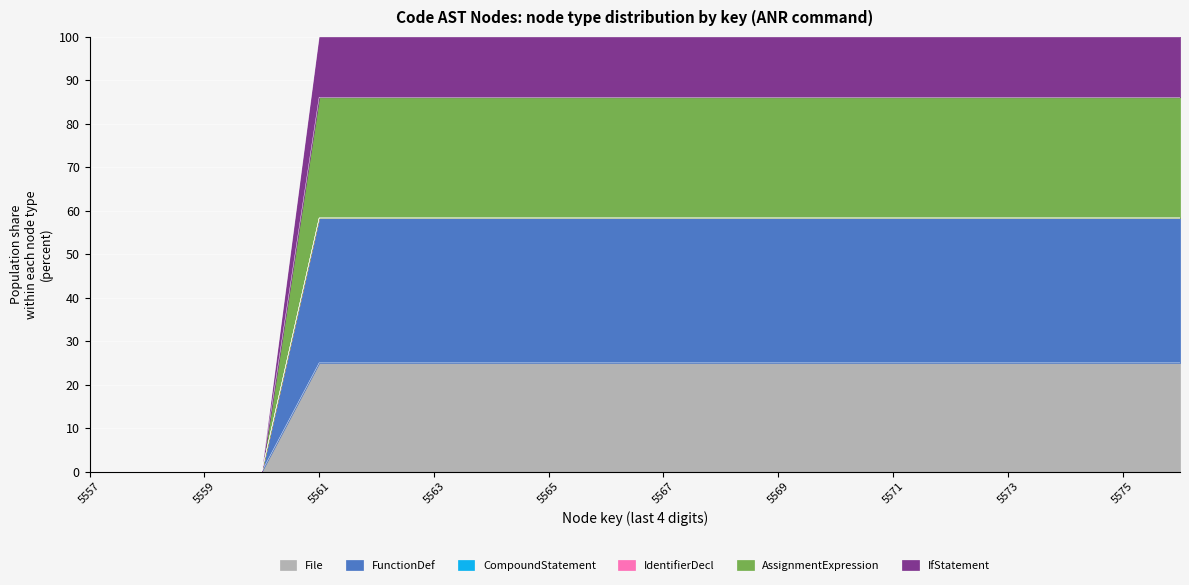

What is the difference between the values at 5565 and 5557?

100.0